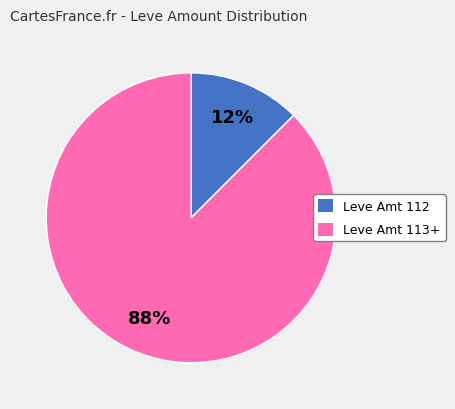

Is it true that Leve Amt 112 is 12% of the pie?

True